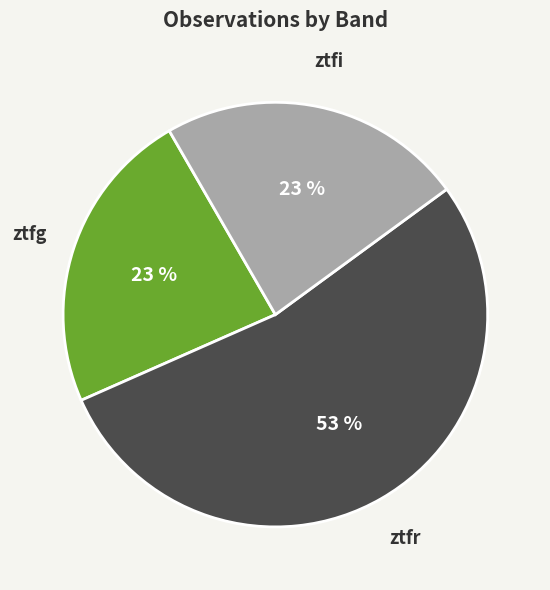

Is the sum of ztfg and ztfr greater than half?

Yes